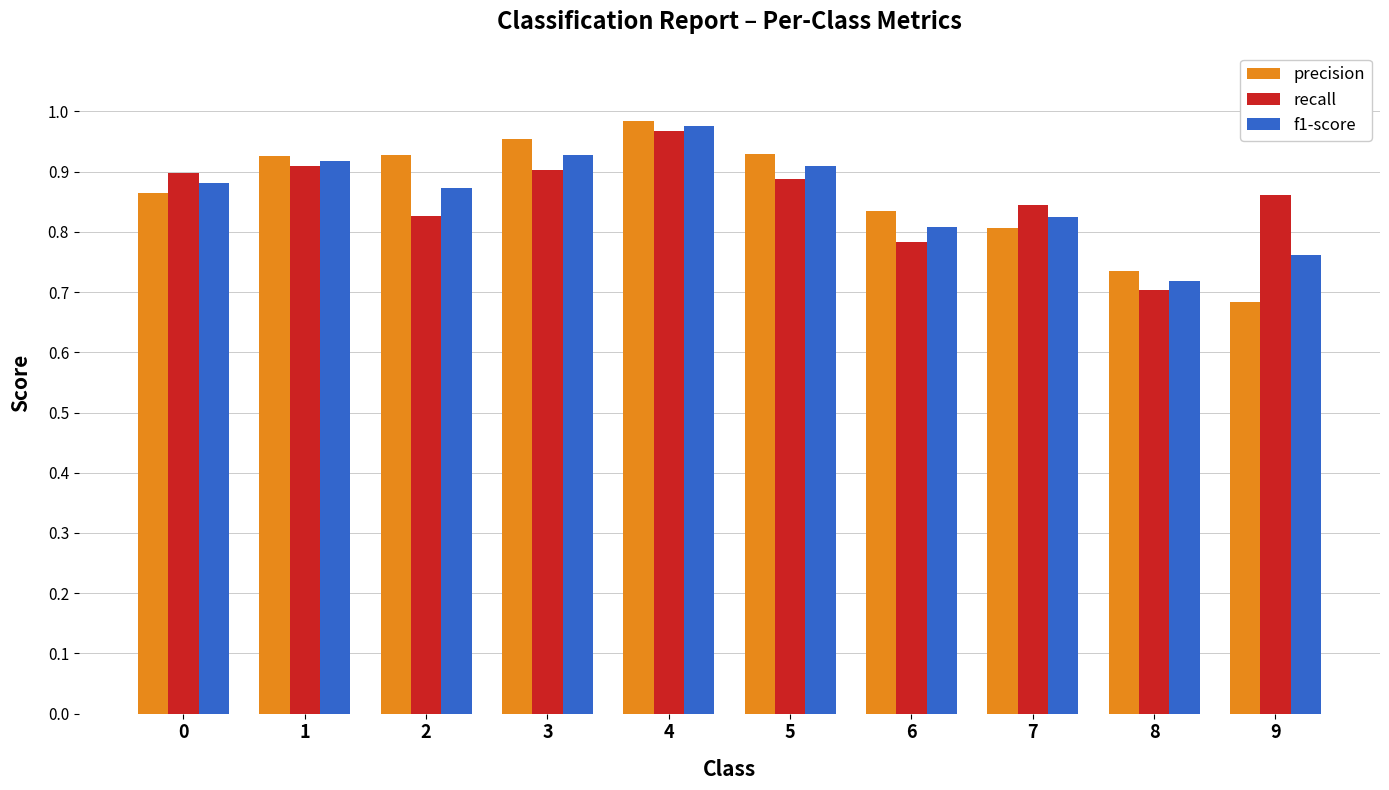

What is the sum of all precision values?

8.6